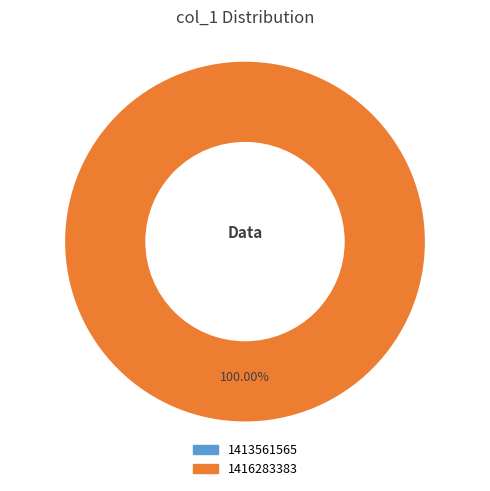

Which slice is the largest?

1416283383